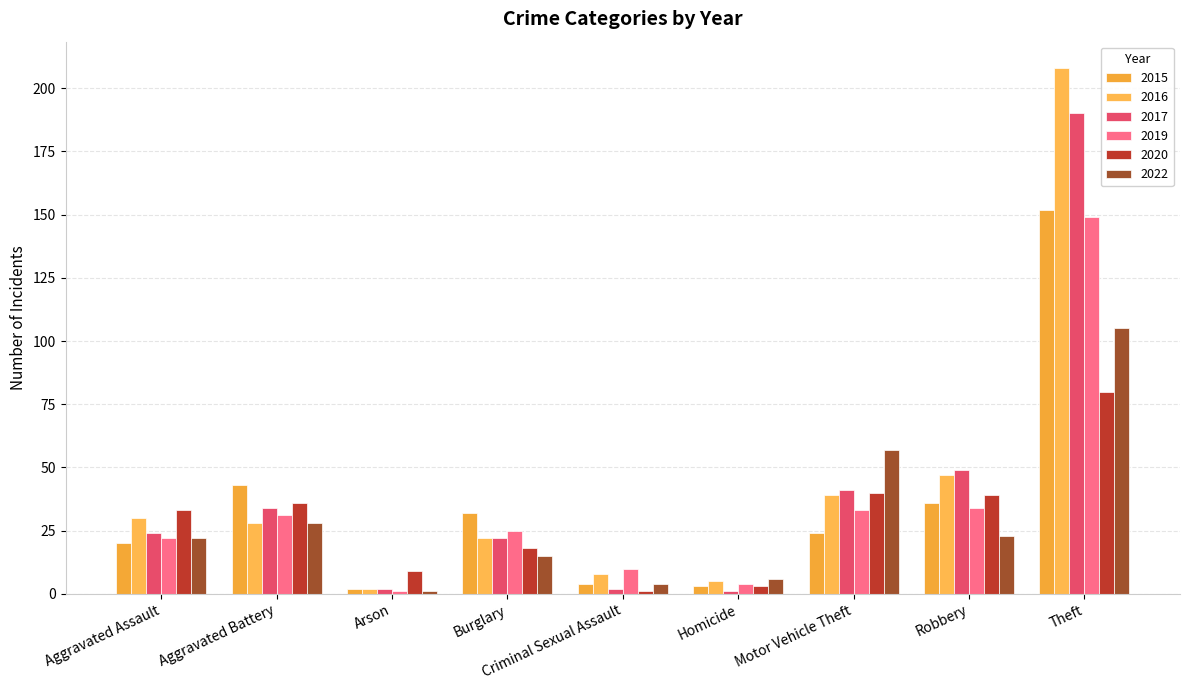

What is the sum of the 2022 values at Theft and Robbery?

128